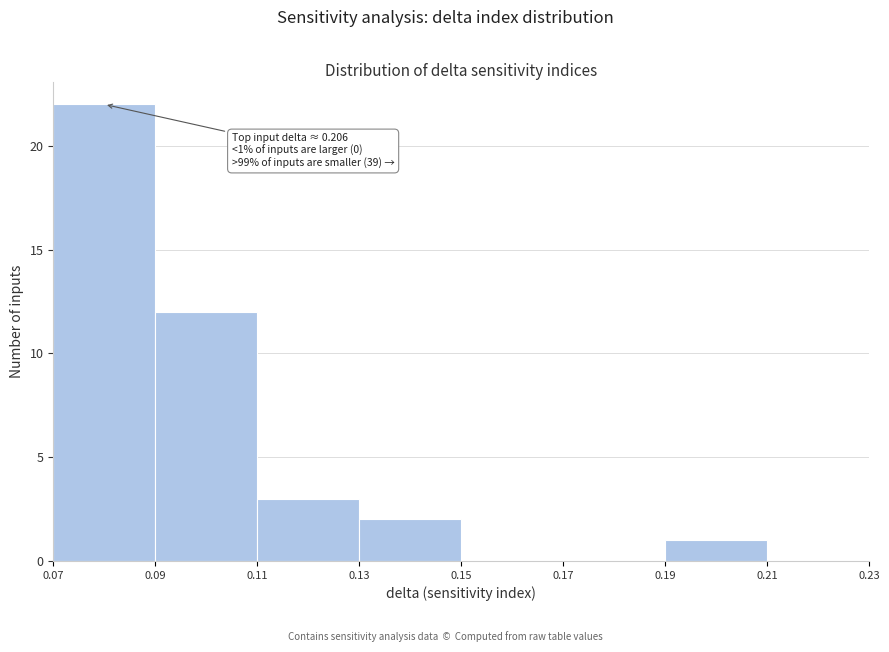

Over which range of the x-axis is the bar tallest?

0.07 to 0.09